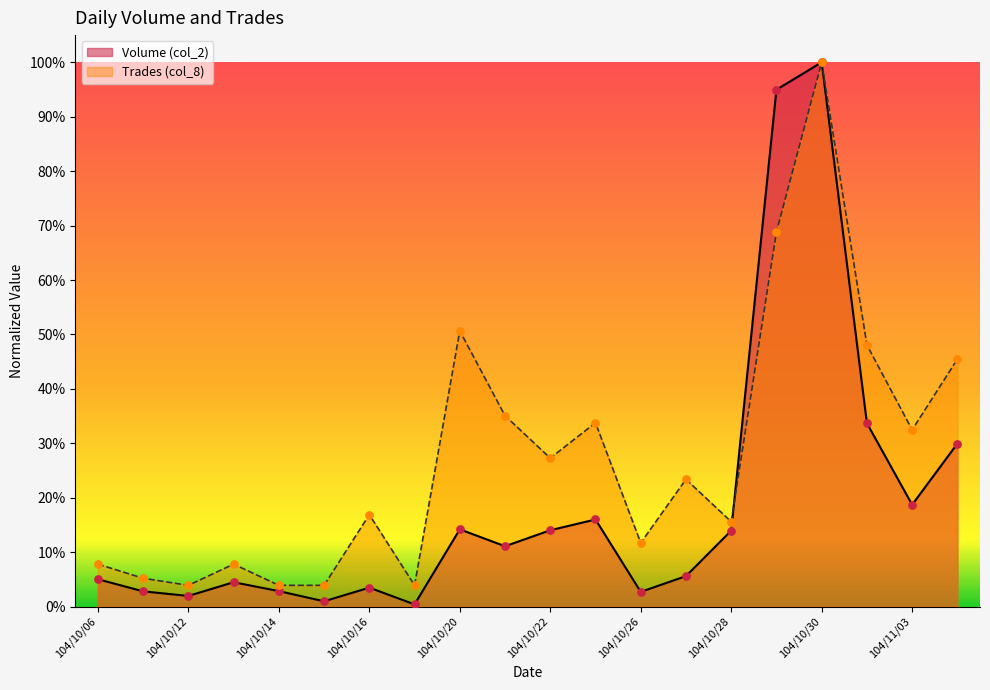

Is the value of Trades (col_8) at 104/10/16 greater than the value of Volume (col_2) at 104/11/04?

No